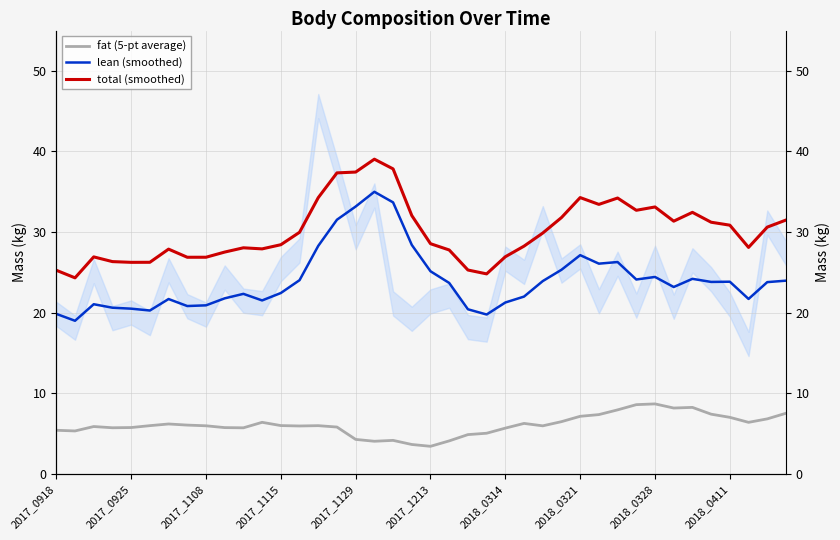

Is the value of fat (5-pt average) at 18 greater than the value of total (smoothed) at 2017_1213?

No